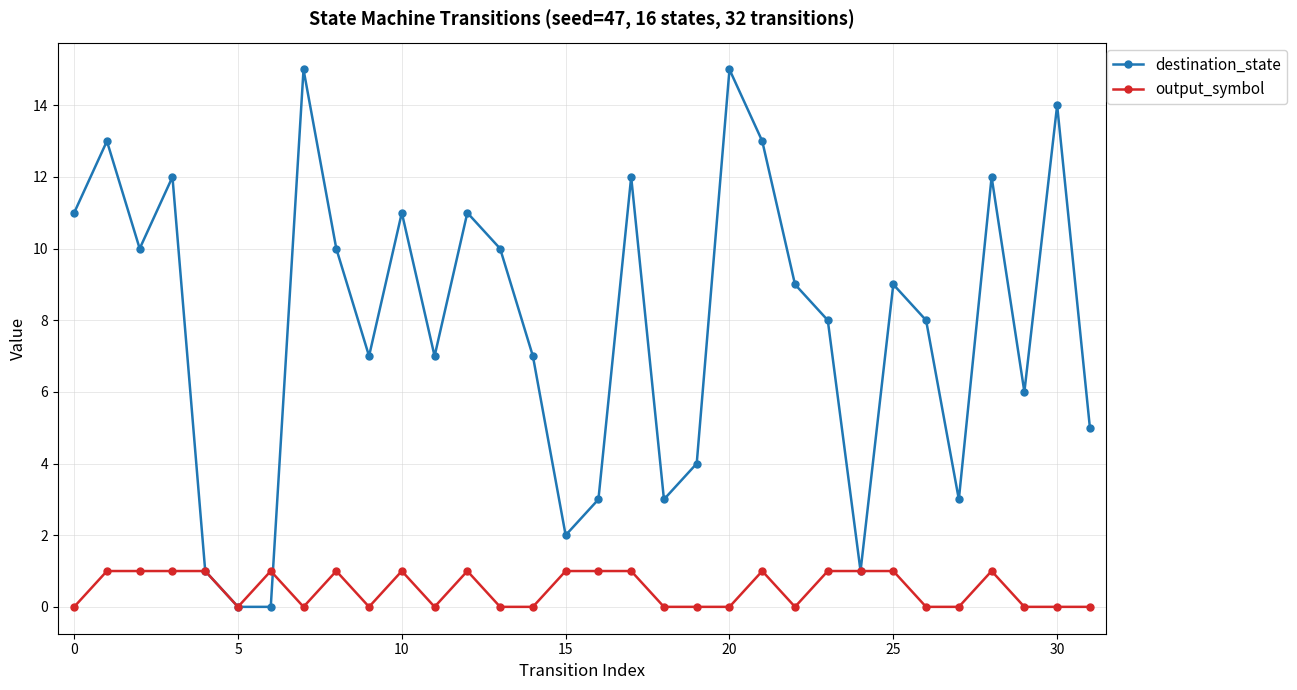

What is the difference between the second highest and minimum values in the destination_state series?

15